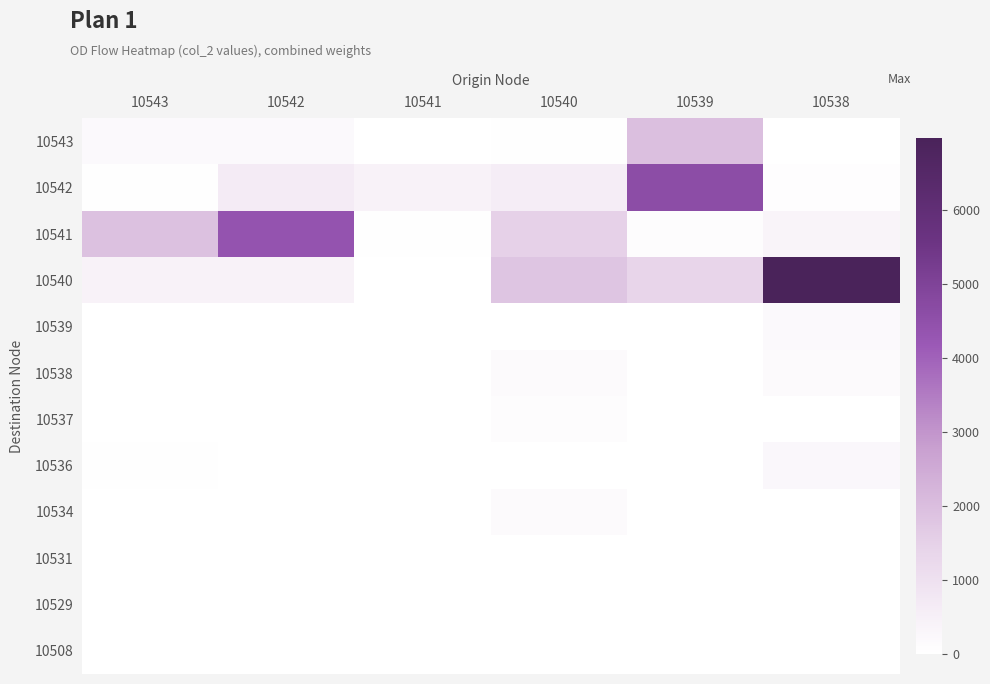

At 10538, list the series in order from largest to smallest.

10540, 10541, 10536, 10539, 10538, 10542, 10534, 10529, 10537, 10543, 10531, 10508